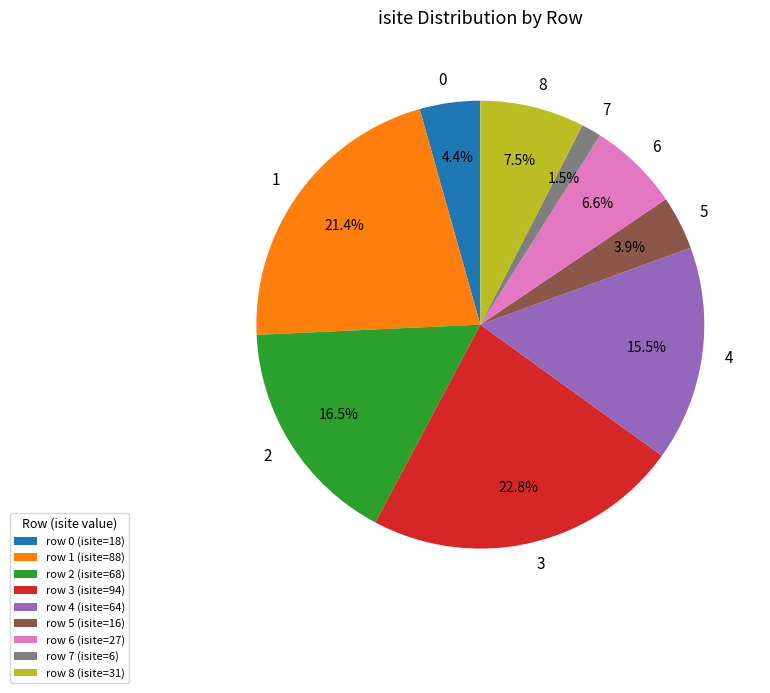

Is there a majority slice in this chart?

No